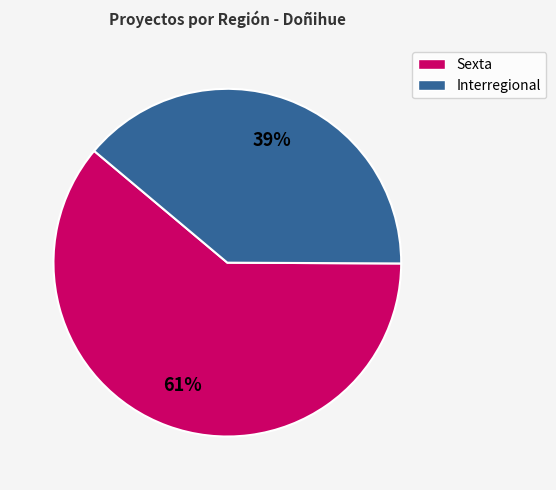

To the nearest percent, what is the combined percentage of Sexta and Interregional?

100%